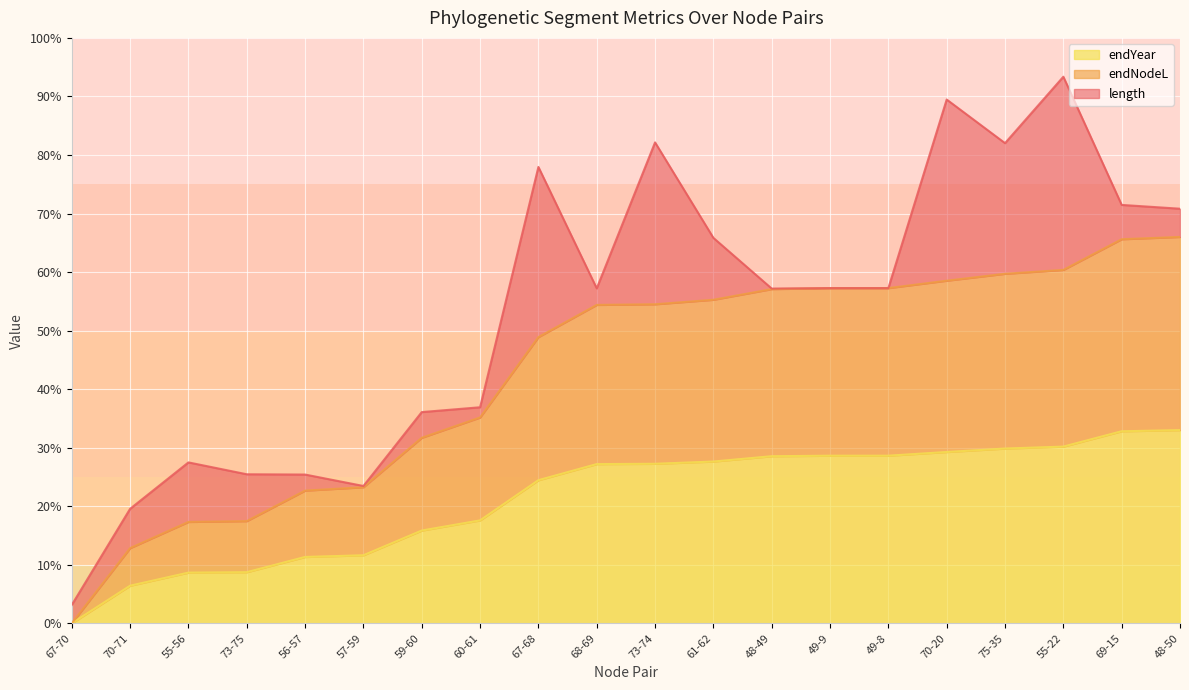

True or false: endYear and endNodeL cross at least once.

False